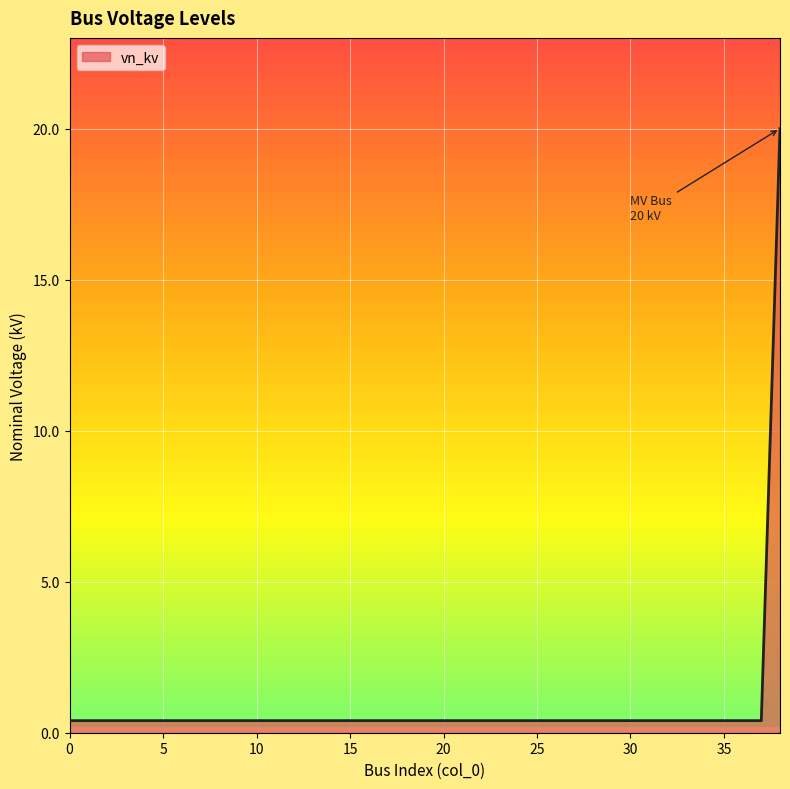

What is the difference between the maximum and minimum values?

19.6